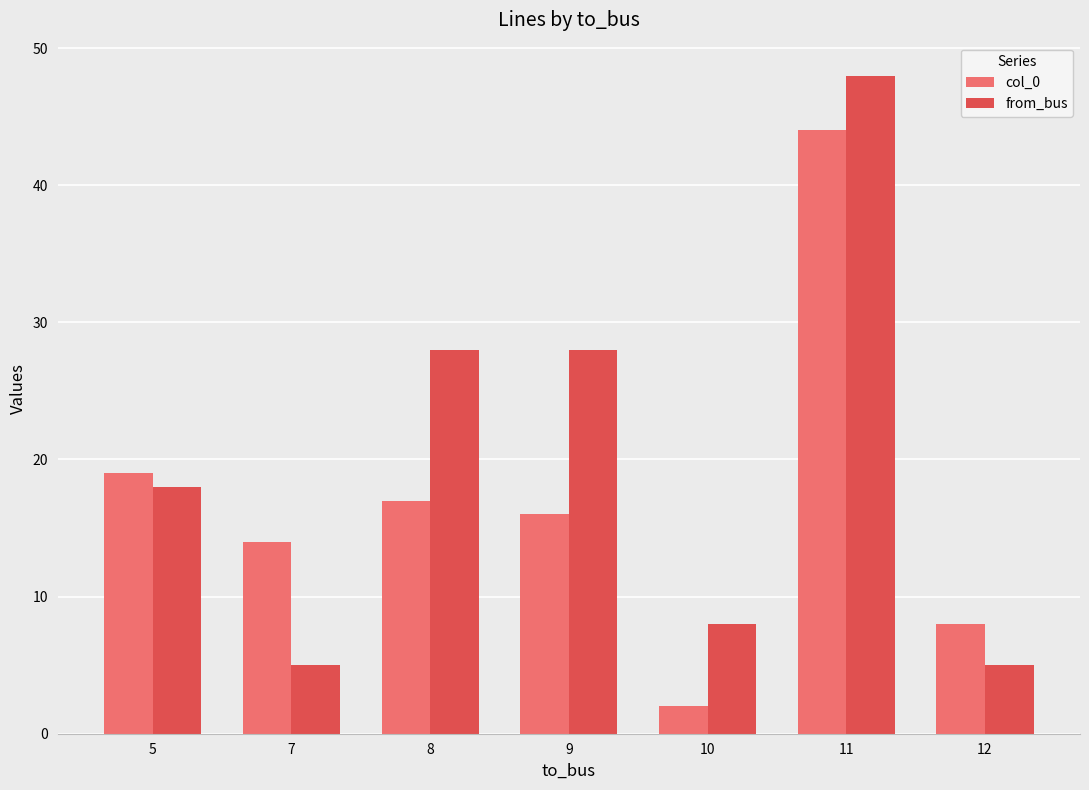

What is the minimum value shown in the chart?

2